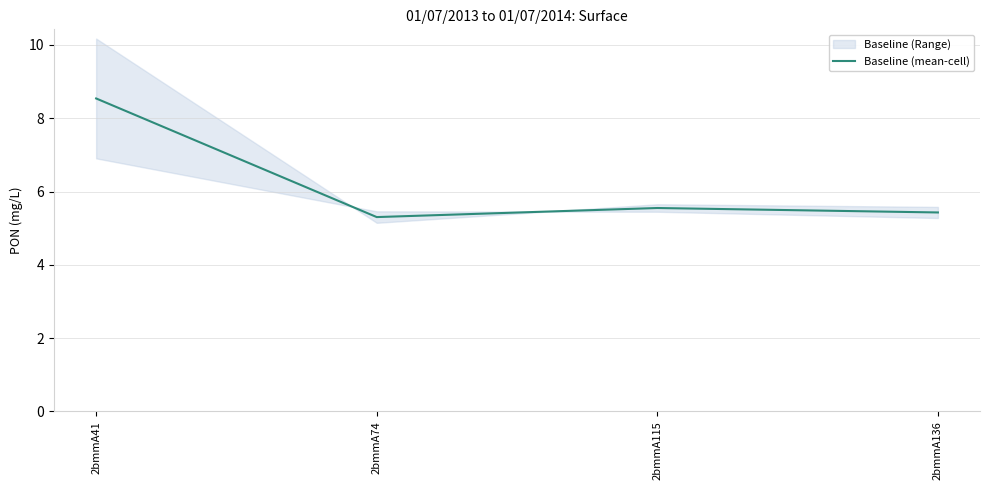

The value at 2bmmA115 is 5.6. True or false?

True